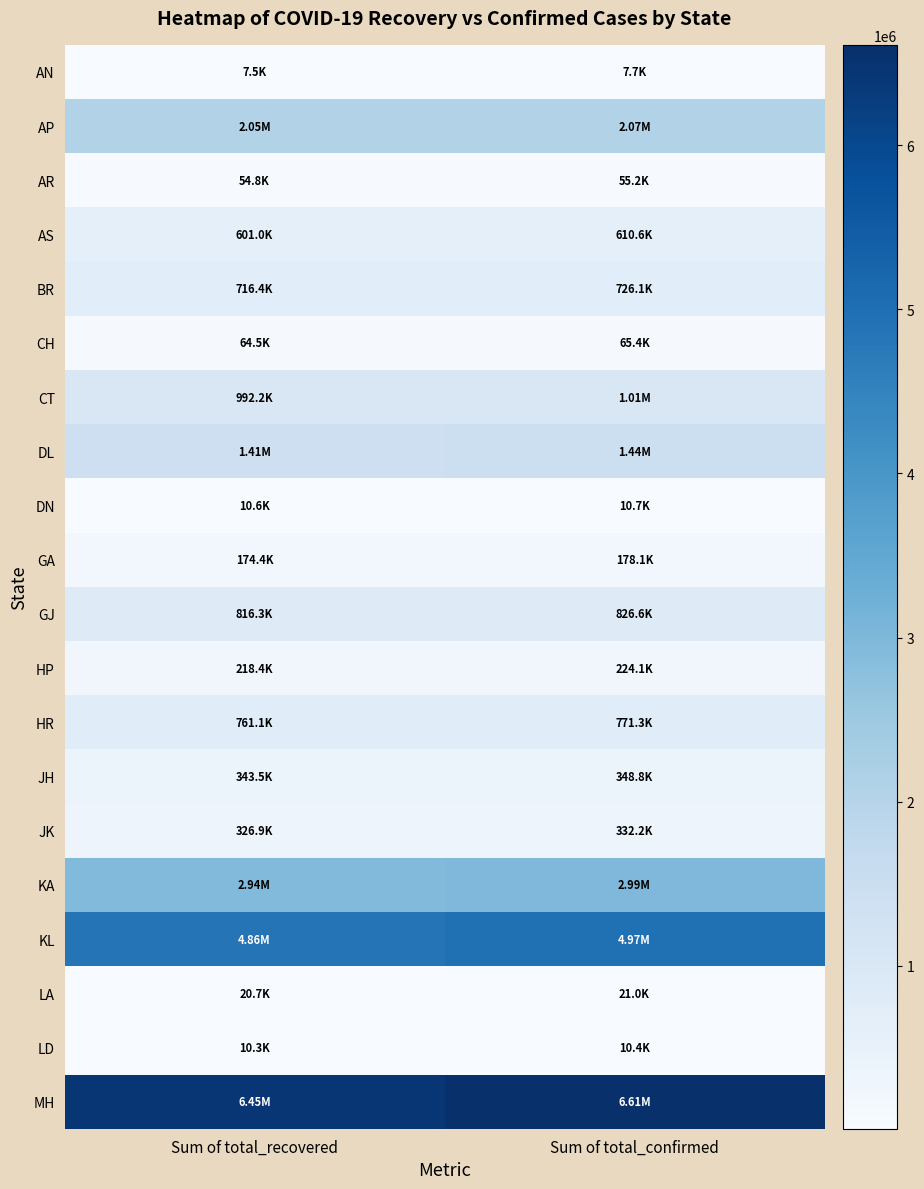

Between Sum of total_confirmed and Sum of total_recovered, which is larger?

Sum of total_confirmed